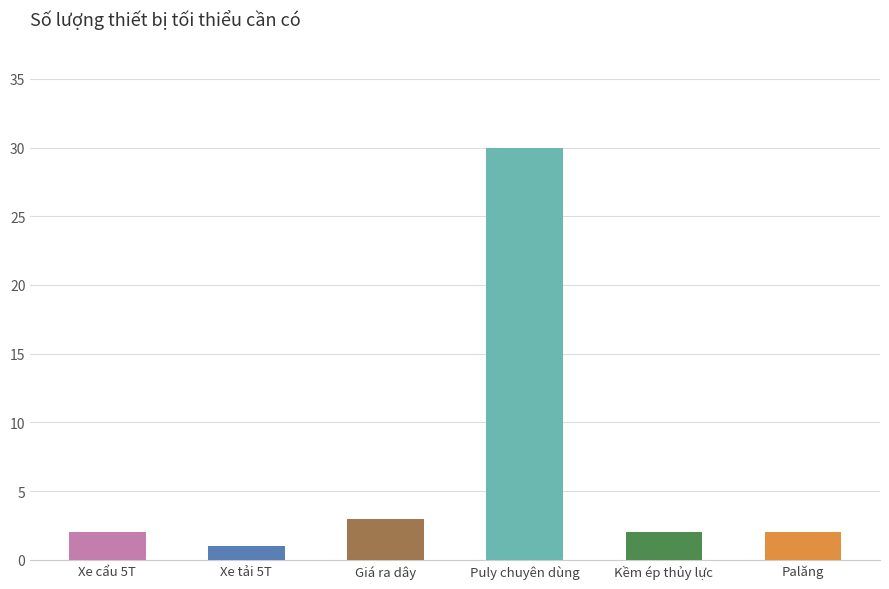

At which category does the chart reach its minimum across all series?

Xe tải 5T